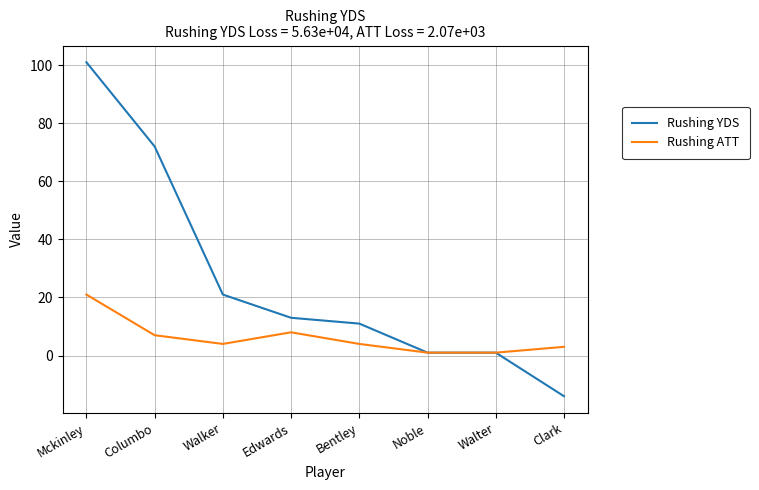

What position from the right is Columbo?

7